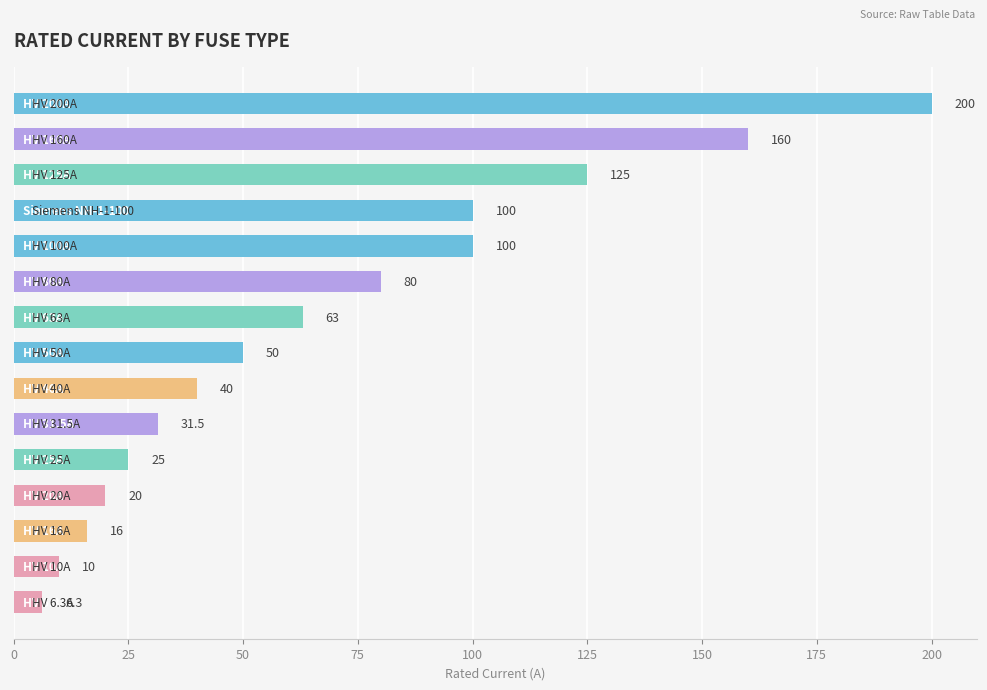

What is the maximum value shown in the chart?

200.0